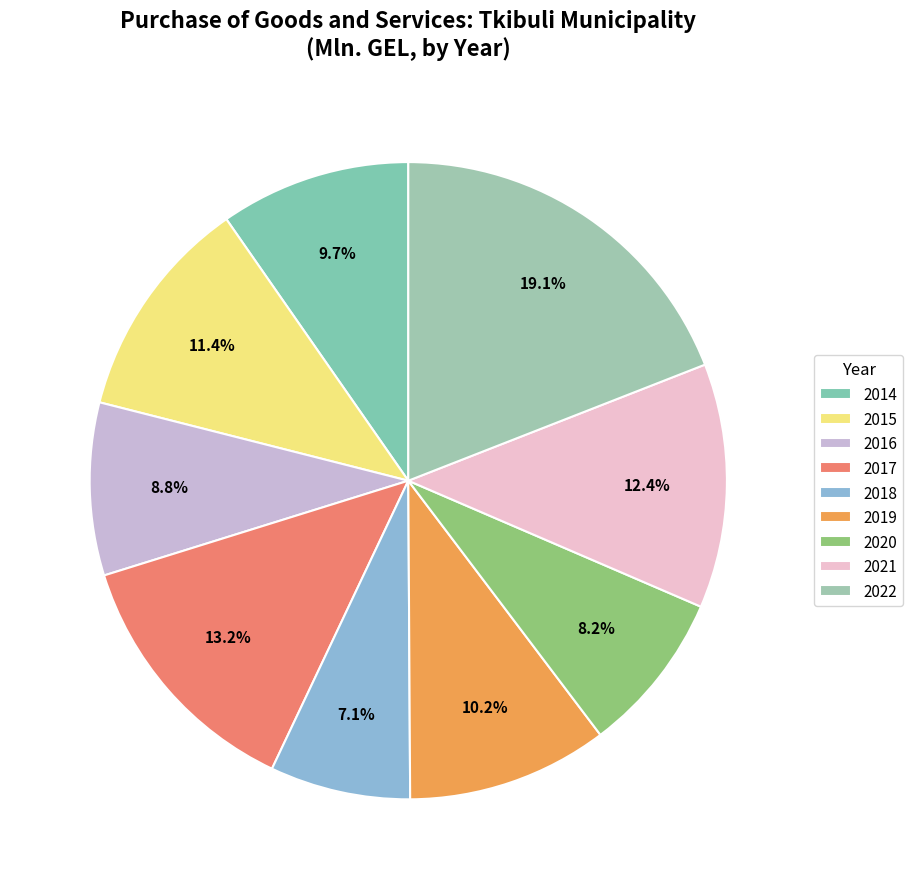

Is there a majority slice in this chart?

No